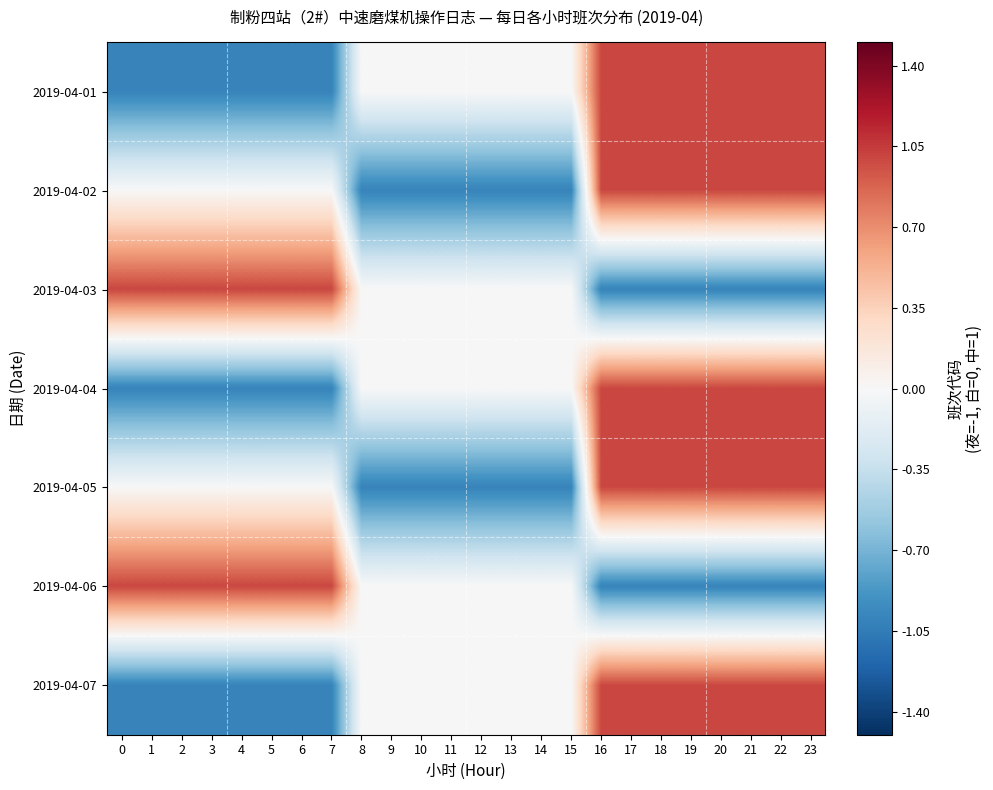

Reading left to right, list all the values displayed in this chart.

2019-04-01: 0=-1	1=-1	2=-1	3=-1	4=-1	5=-1	6=-1	7=-1	8=0	9=0	10=0	11=0	12=0	13=0	14=0	15=0	16=1	17=1	18=1	19=1	20=1	21=1	22=1	23=1
2019-04-02: 0=0	1=0	2=0	3=0	4=0	5=0	6=0	7=0	8=-1	9=-1	10=-1	11=-1	12=-1	13=-1	14=-1	15=-1	16=1	17=1	18=1	19=1	20=1	21=1	22=1	23=1
2019-04-03: 0=1	1=1	2=1	3=1	4=1	5=1	6=1	7=1	8=0	9=0	10=0	11=0	12=0	13=0	14=0	15=0	16=-1	17=-1	18=-1	19=-1	20=-1	21=-1	22=-1	23=-1
2019-04-04: 0=-1	1=-1	2=-1	3=-1	4=-1	5=-1	6=-1	7=-1	8=0	9=0	10=0	11=0	12=0	13=0	14=0	15=0	16=1	17=1	18=1	19=1	20=1	21=1	22=1	23=1
2019-04-05: 0=0	1=0	2=0	3=0	4=0	5=0	6=0	7=0	8=-1	9=-1	10=-1	11=-1	12=-1	13=-1	14=-1	15=-1	16=1	17=1	18=1	19=1	20=1	21=1	22=1	23=1
2019-04-06: 0=1	1=1	2=1	3=1	4=1	5=1	6=1	7=1	8=0	9=0	10=0	11=0	12=0	13=0	14=0	15=0	16=-1	17=-1	18=-1	19=-1	20=-1	21=-1	22=-1	23=-1
2019-04-07: 0=-1	1=-1	2=-1	3=-1	4=-1	5=-1	6=-1	7=-1	8=0	9=0	10=0	11=0	12=0	13=0	14=0	15=0	16=1	17=1	18=1	19=1	20=1	21=1	22=1	23=1